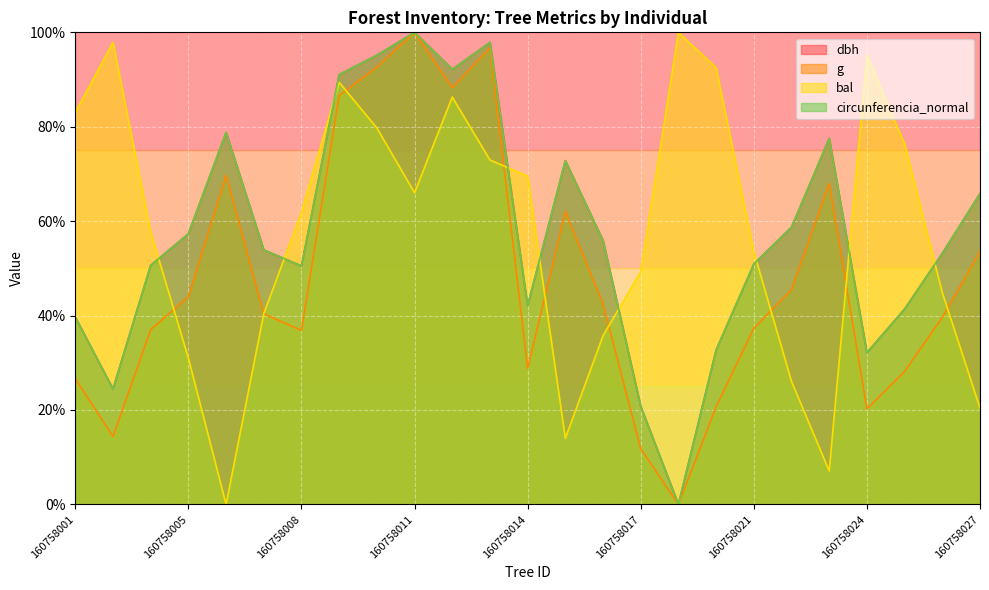

What is the spread (max minus min) of values at 160758027?

45.5